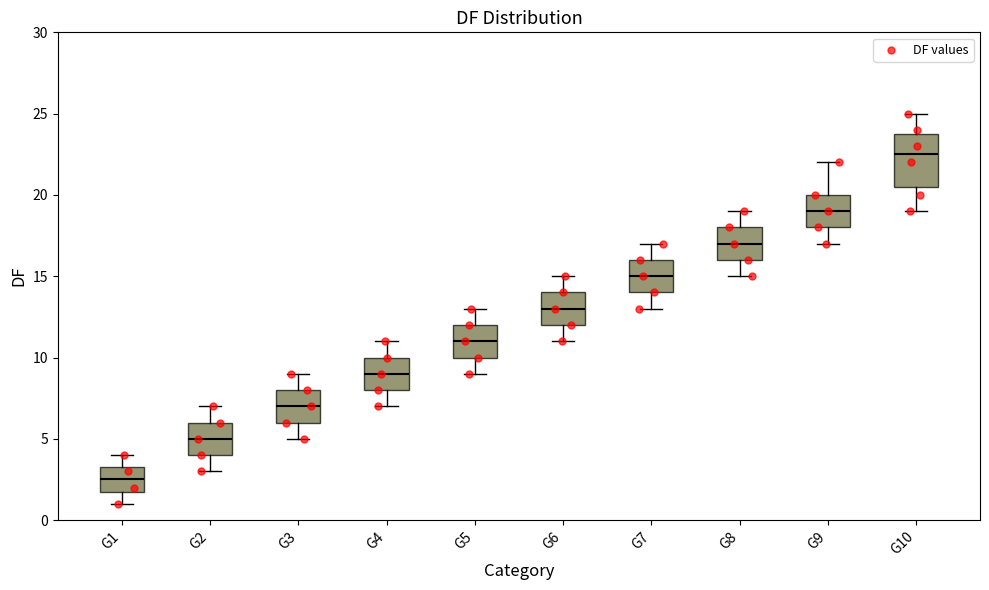

Which box is the tallest, from its lower edge to its upper edge?

G10